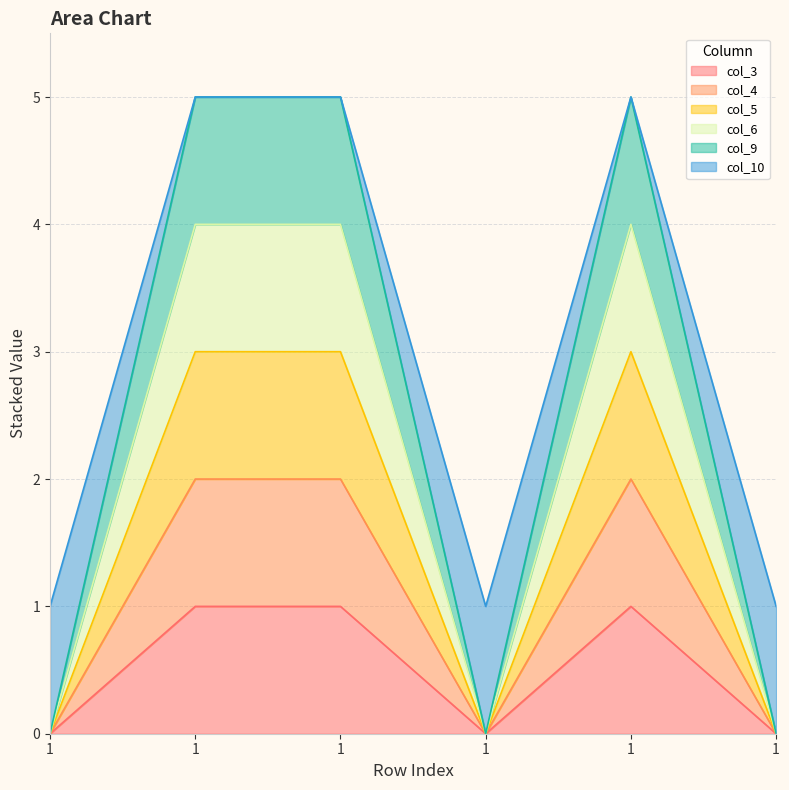

Rank the series by their average value, from highest to lowest.

col_10, col_9, col_6, col_5, col_4, col_3